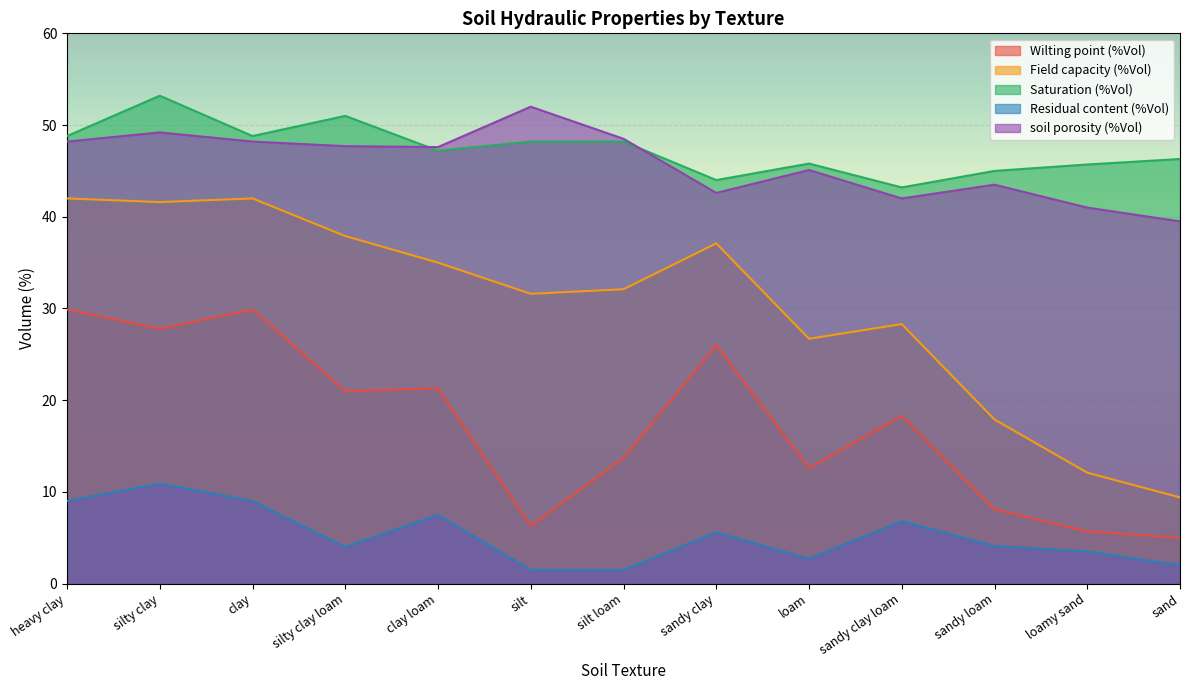

What position from the left is silt?

6